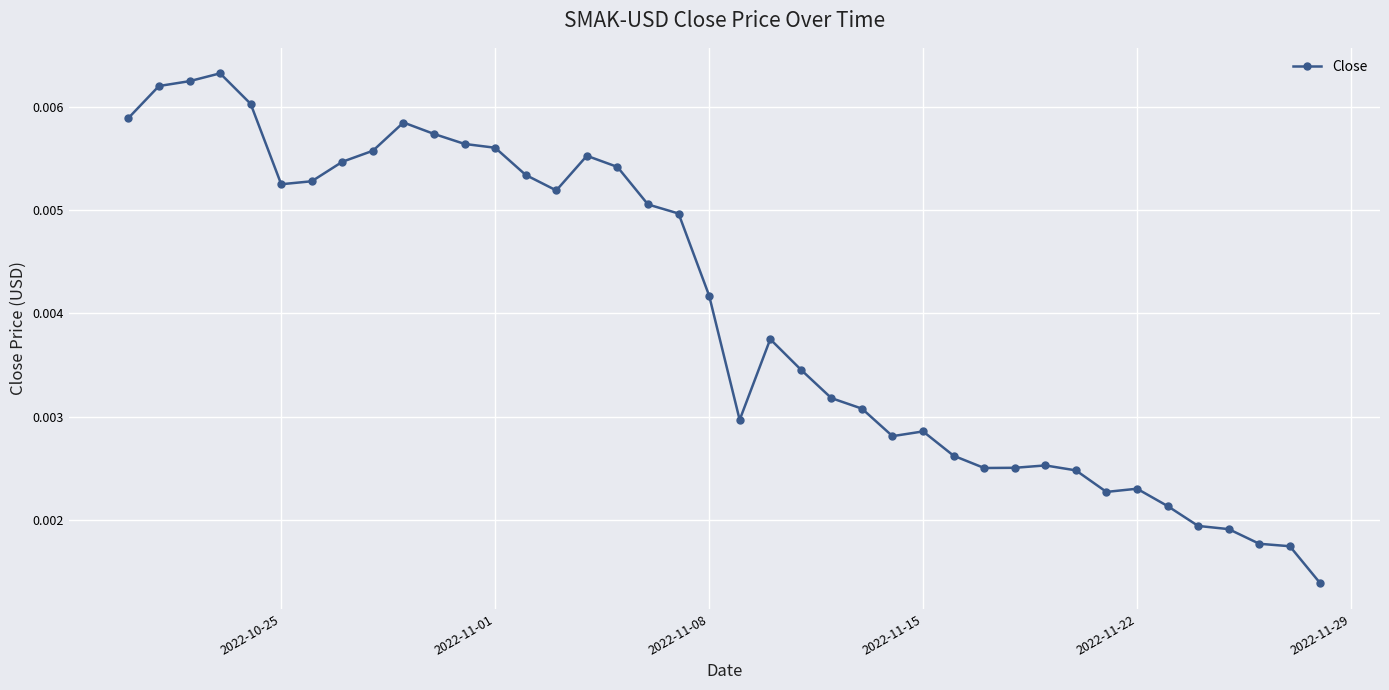

True or false: there are more than 0 points higher than both neighbors.

True